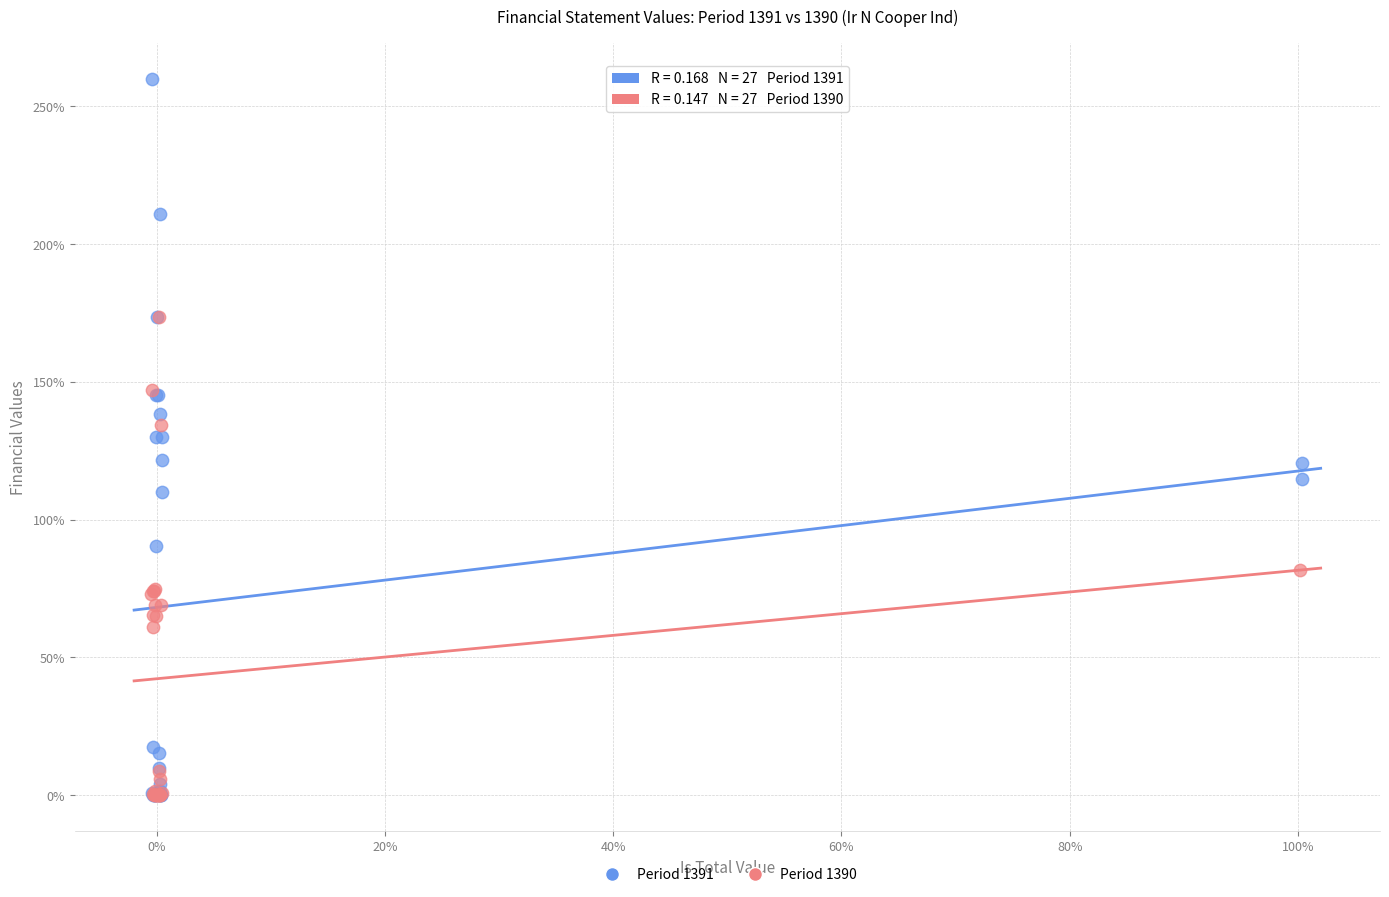

What are all the series names shown in the legend?

Period 1391, Period 1390